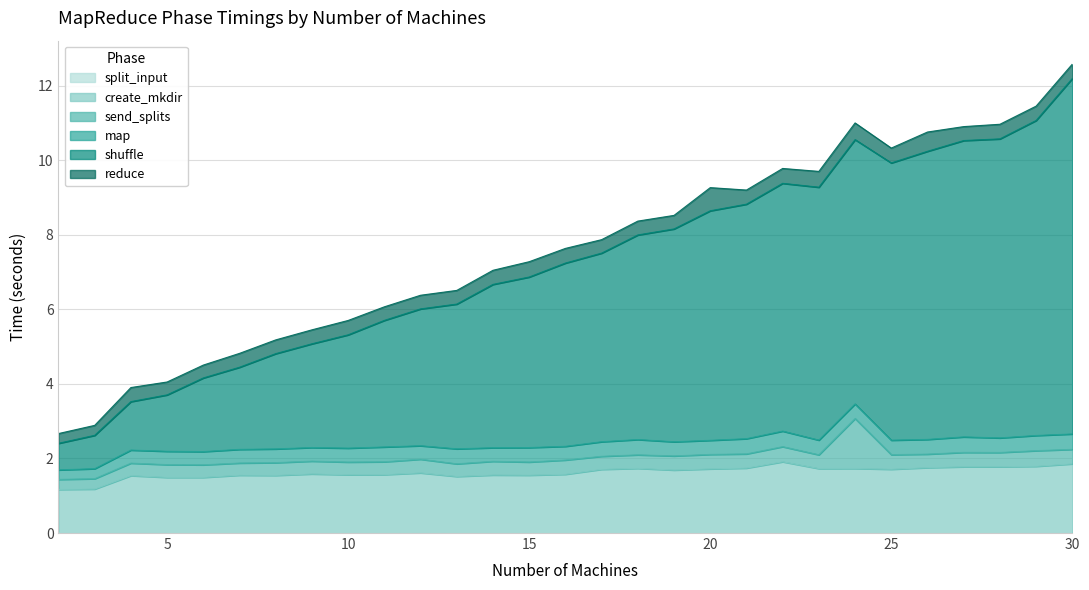

How many categories are shown in the chart?

29